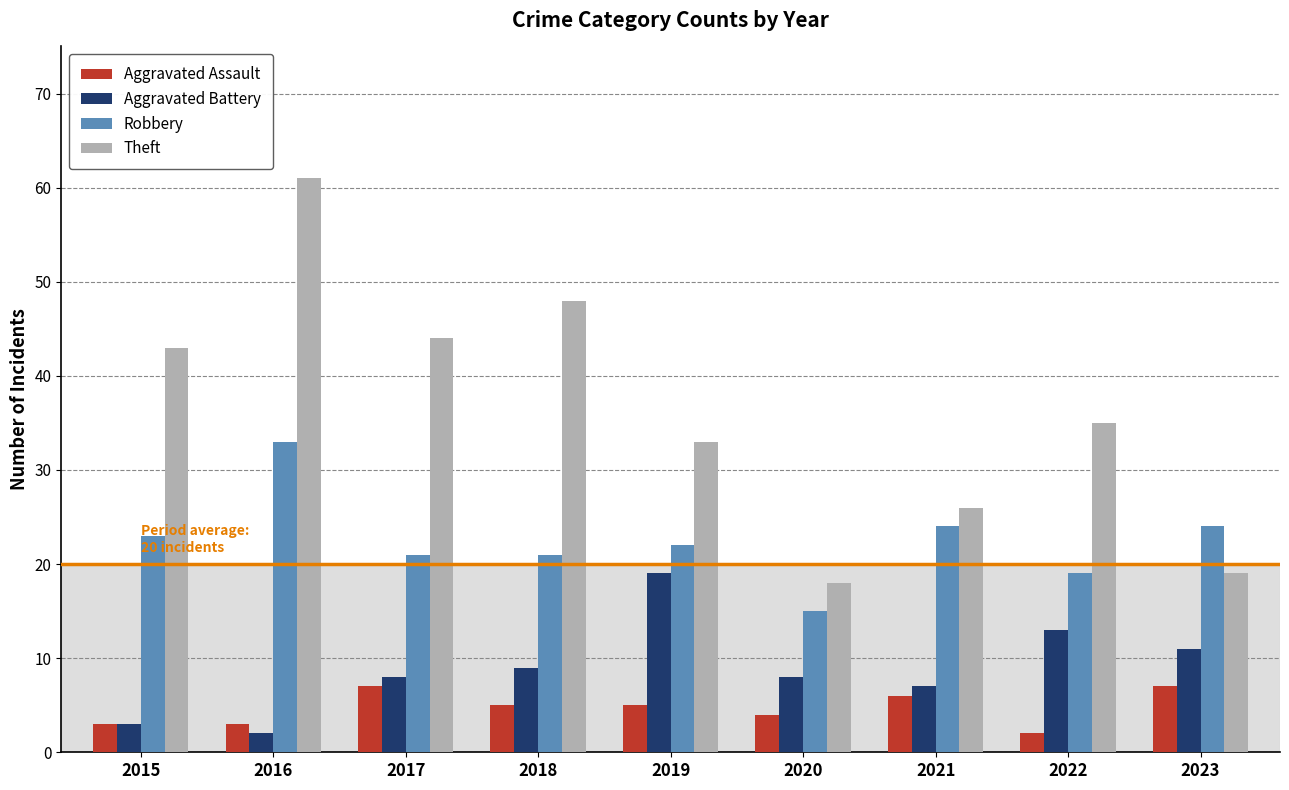

Which series has the widest spread of values?

Theft